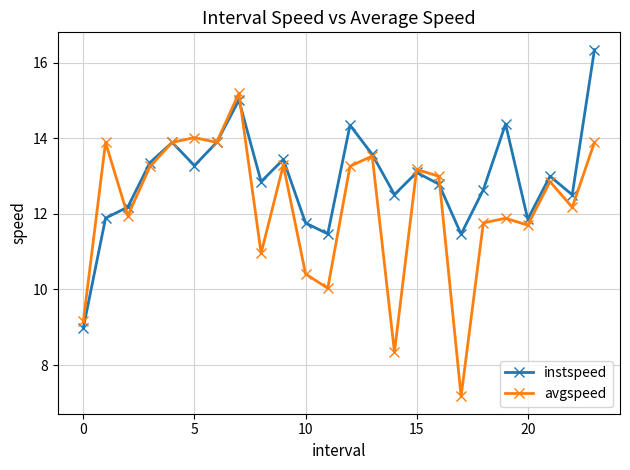

What is the minimum value shown in the chart?

7.2